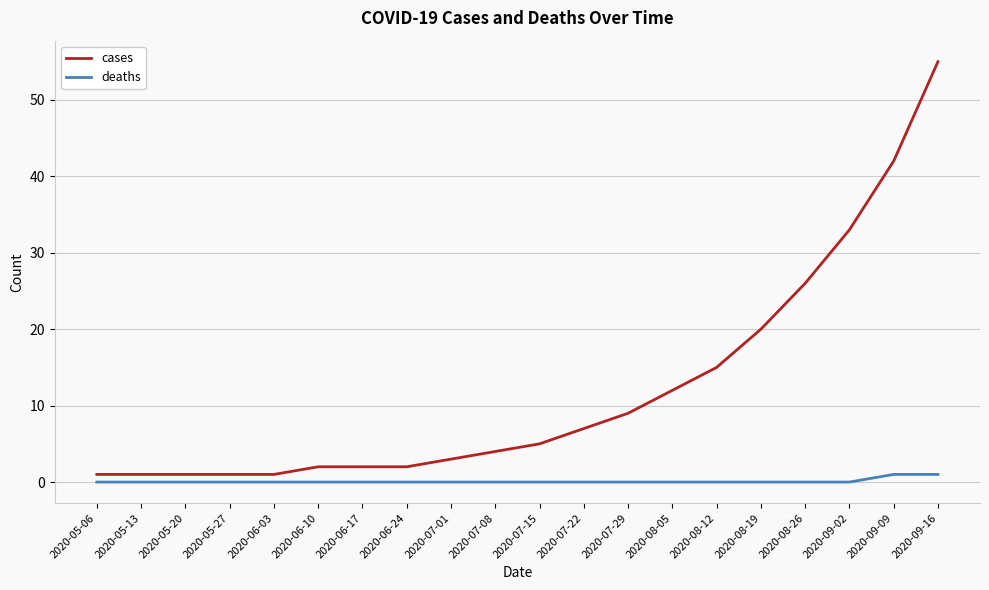

Reading left to right, transcribe all the data shown in this chart.

cases: 1	1	1	1	1	2	2	2	3	4	5	7	9	12	15	20	26	33	42	55
deaths: 0	0	0	0	0	0	0	0	0	0	0	0	0	0	0	0	0	0	1	1